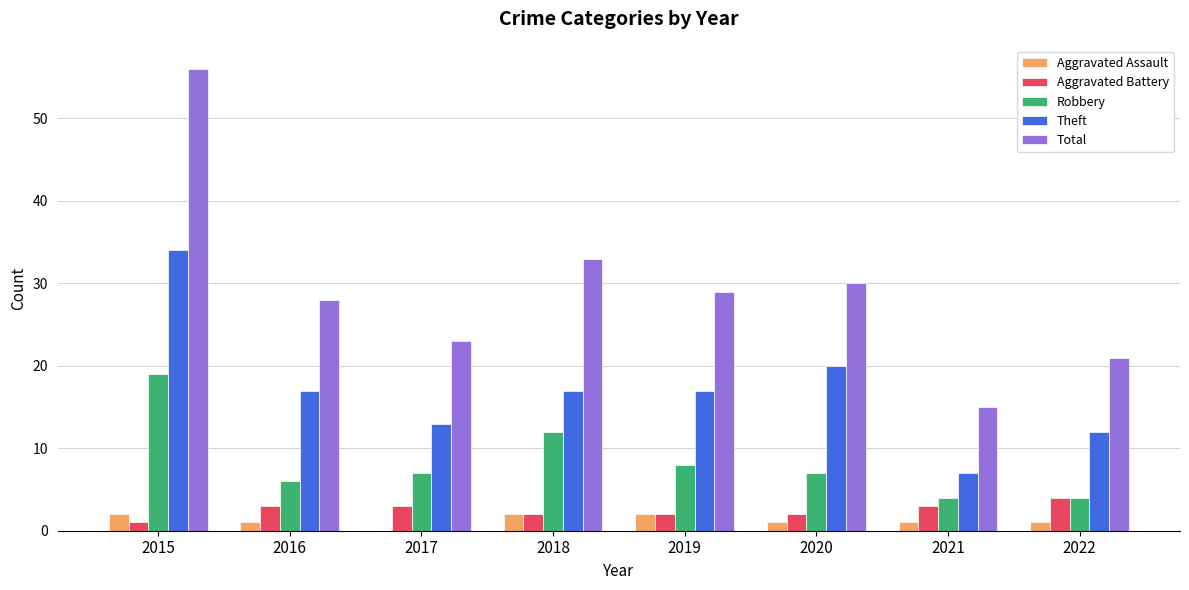

How many groups of bars are there?

8